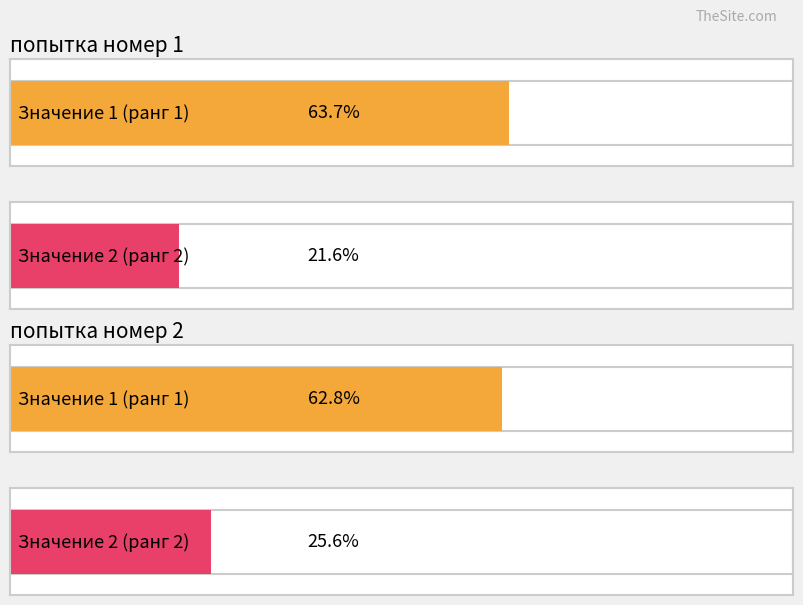

Between 4 and 12, which series saw the biggest shift?

попытка номер 1